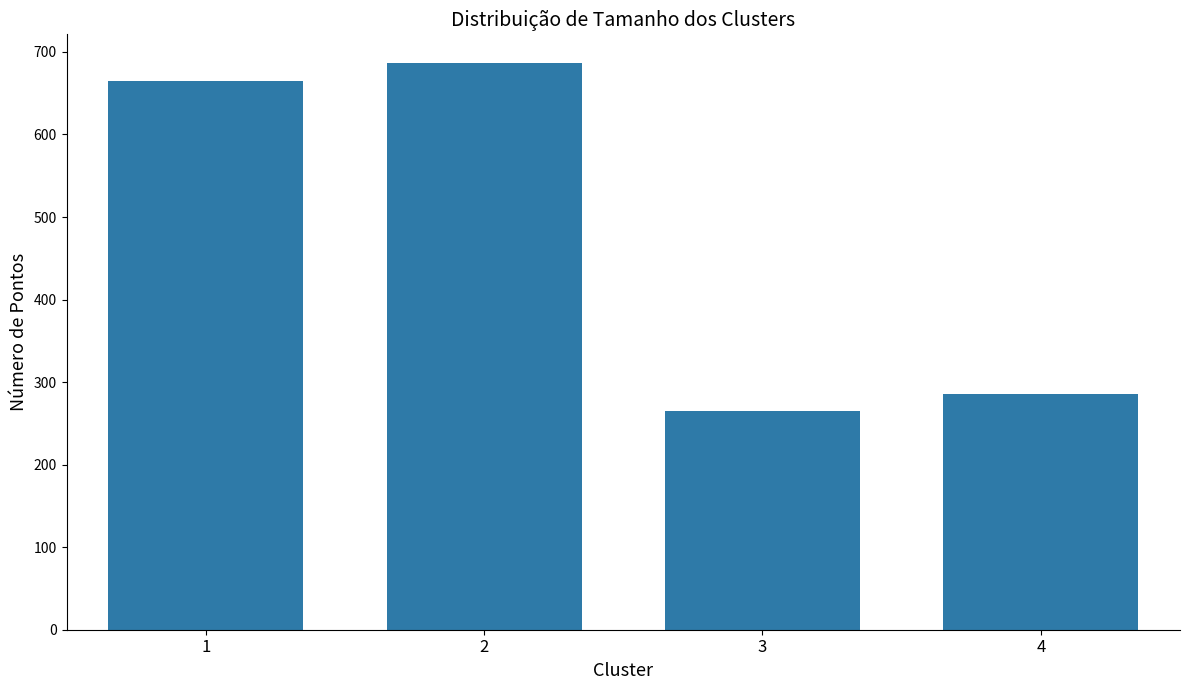

Rank the categories by value from lowest to highest.

3, 4, 1, 2